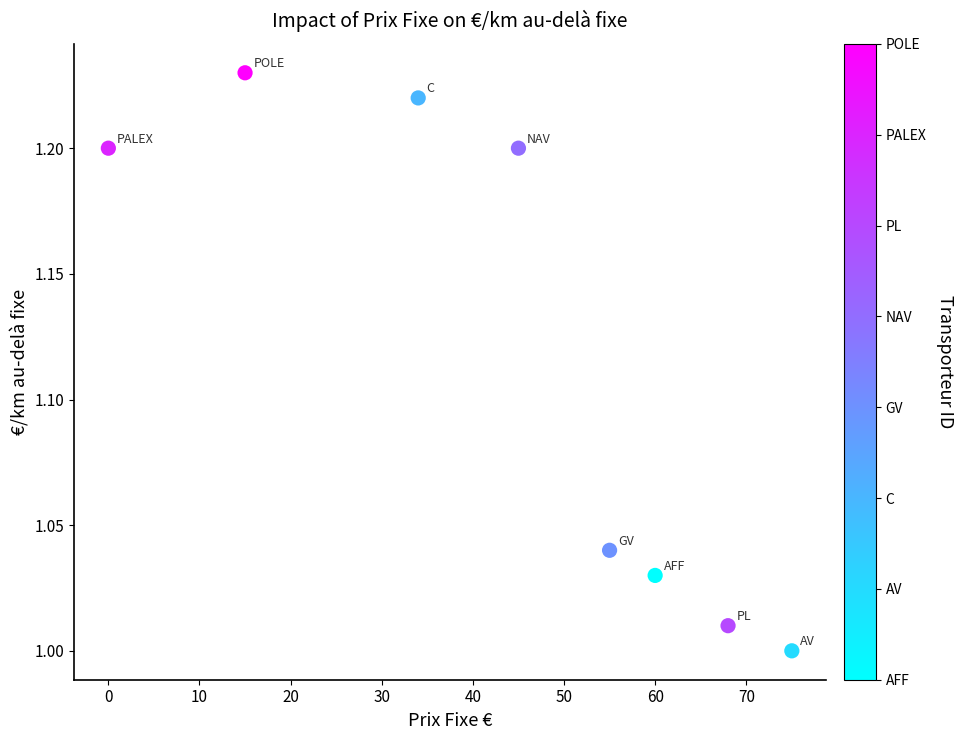

What is the average Y value?

1.1